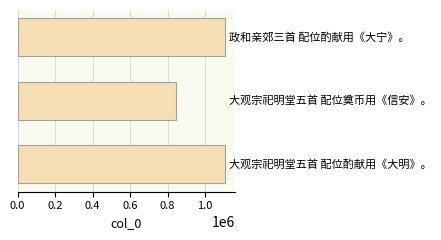

How many distinct data groups are displayed?

1